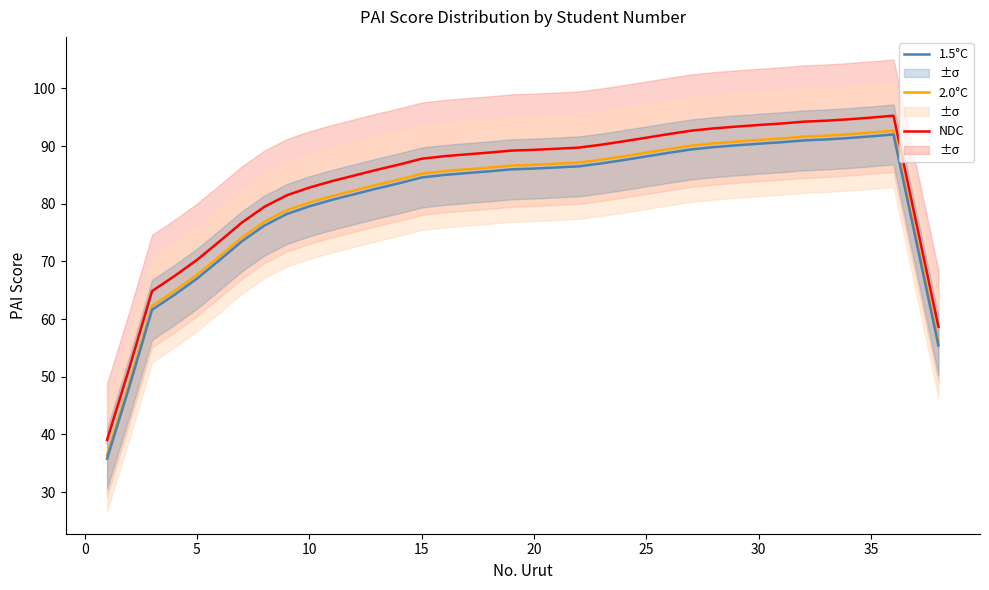

How many data points in 2.0°C are above 86?

19